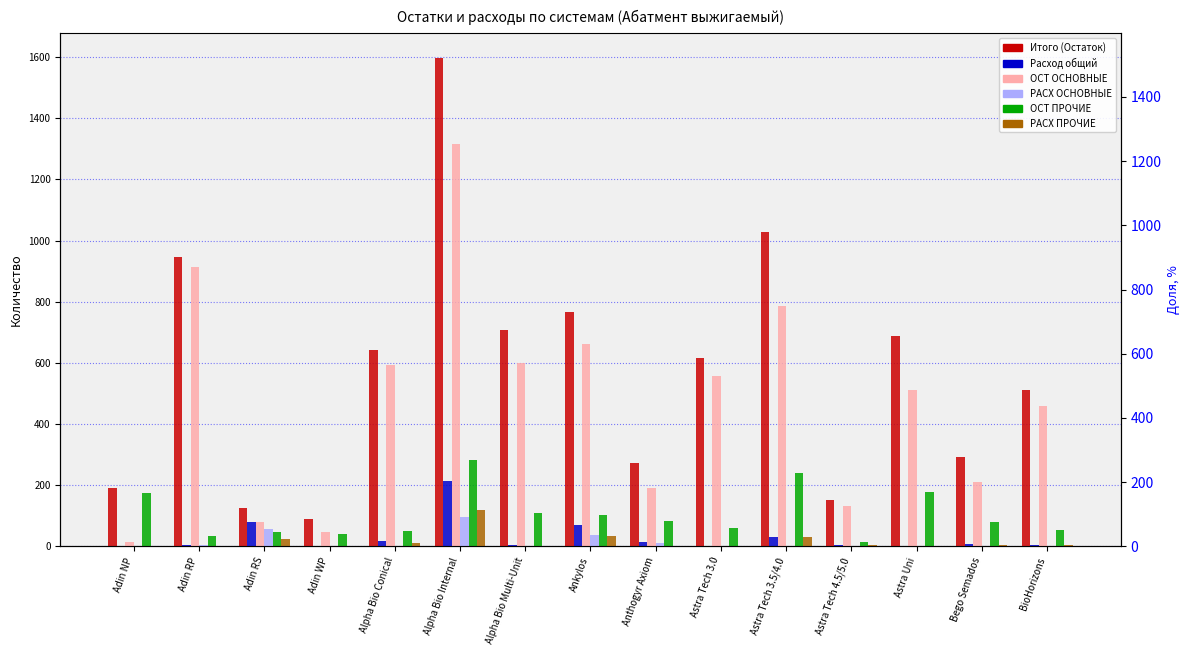

Which series changed the most between Adin RS and Astra Tech 4.5/5.0?

Расход общий